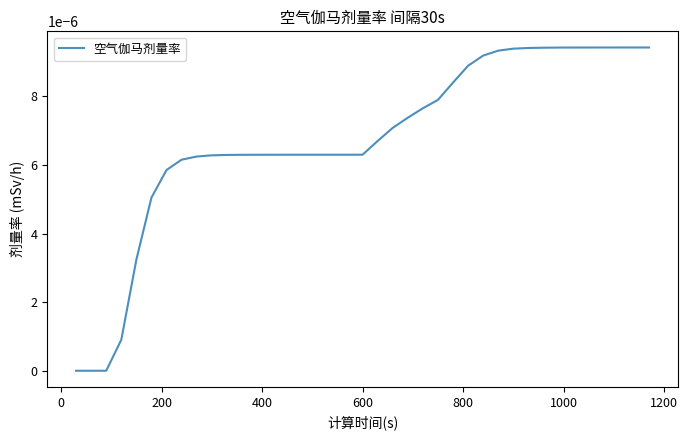

Does the chart have visible grid lines?

No